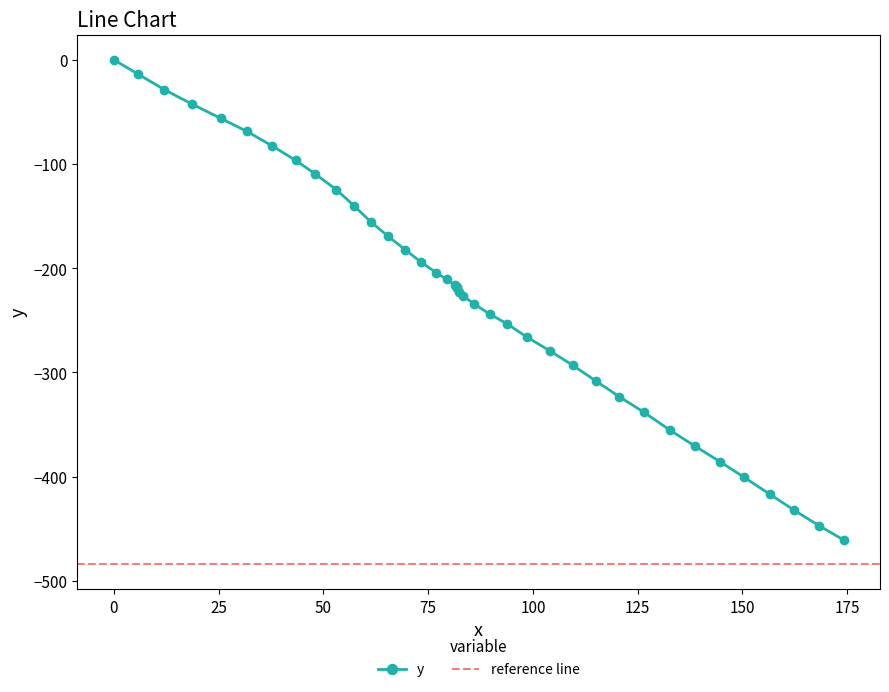

What is the difference between the maximum and minimum values?

460.6